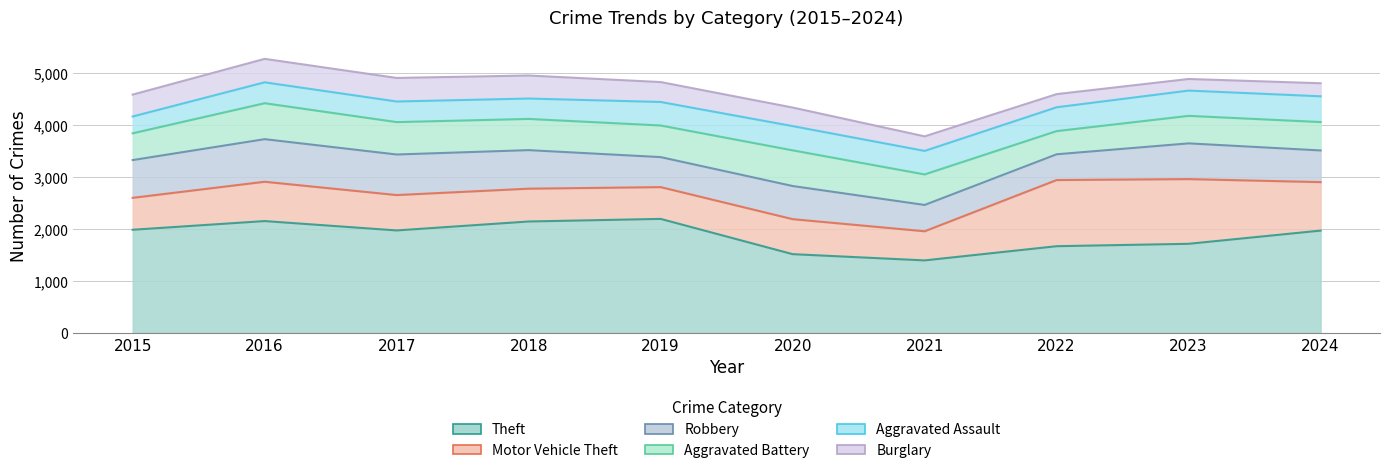

Reading left to right, list all the values displayed in this chart.

Theft: 1981	2148	1968	2140	2190	1512	1392	1665	1711	1965
Motor Vehicle Theft: 614	756	680	631	611	673	560	1272	1244	932
Robbery: 726	819	780	741	577	637	506	495	687	609
Aggravated Battery: 515	691	623	600	608	686	587	446	529	546
Aggravated Assault: 323	402	396	392	452	466	452	458	486	495
Burglary: 421	451	453	443	383	357	280	253	223	251